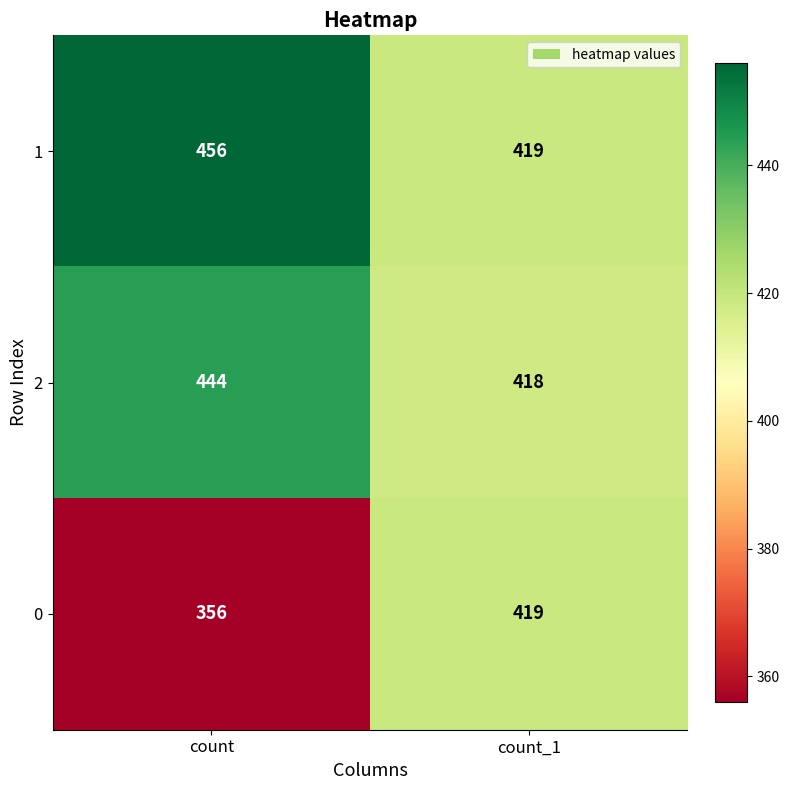

Reading left to right, what are all the values shown in this chart?

1: count=456	count_1=419
2: count=444	count_1=418
0: count=356	count_1=419